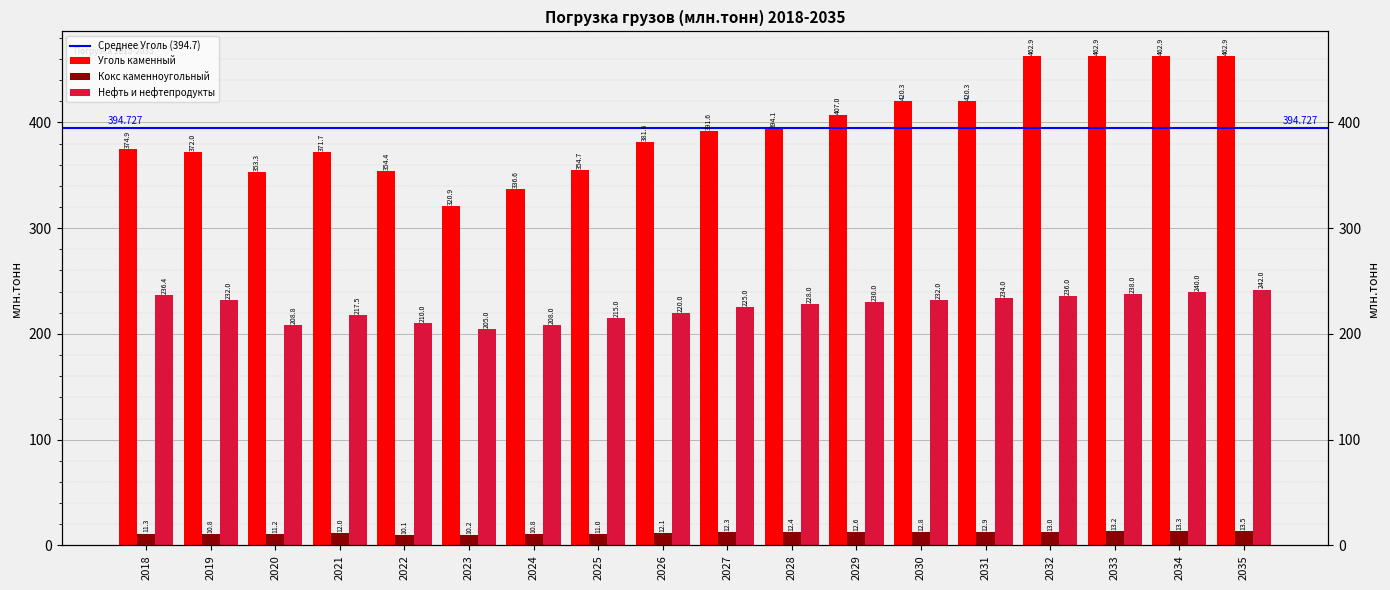

Is it true that Уголь каменный equals 394.1 at 2028?

True